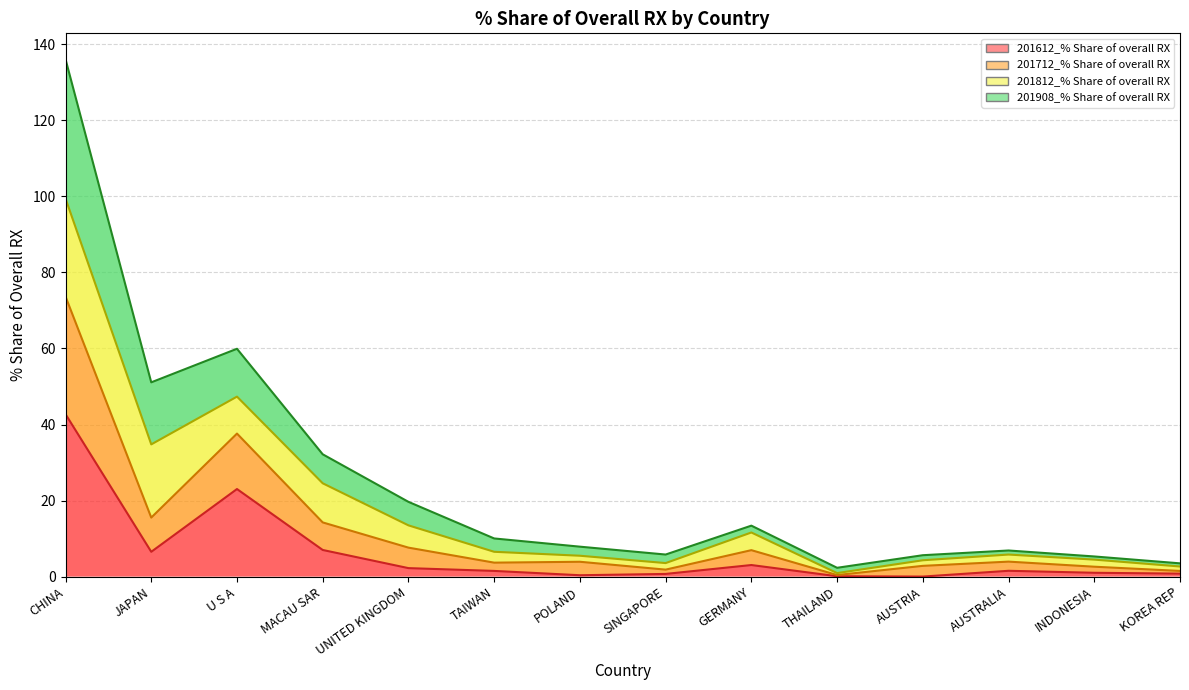

What is the label of the 4th point from the left?

MACAU SAR